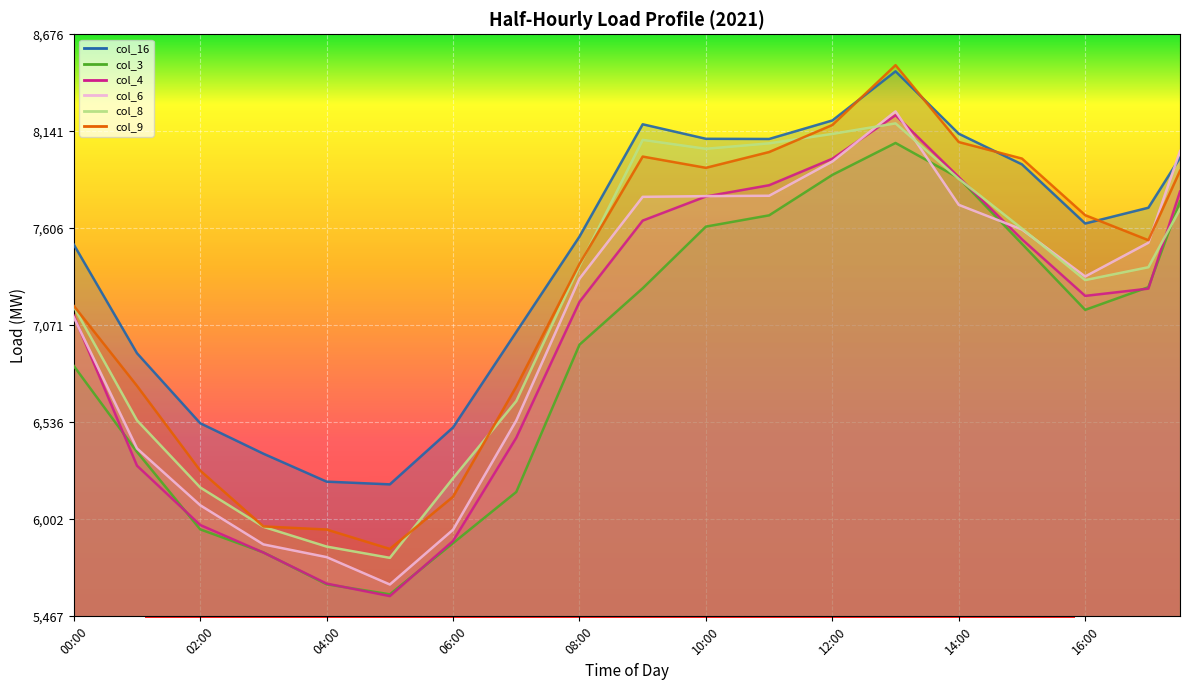

True or false: col_3 and col_16 cross at least once.

False